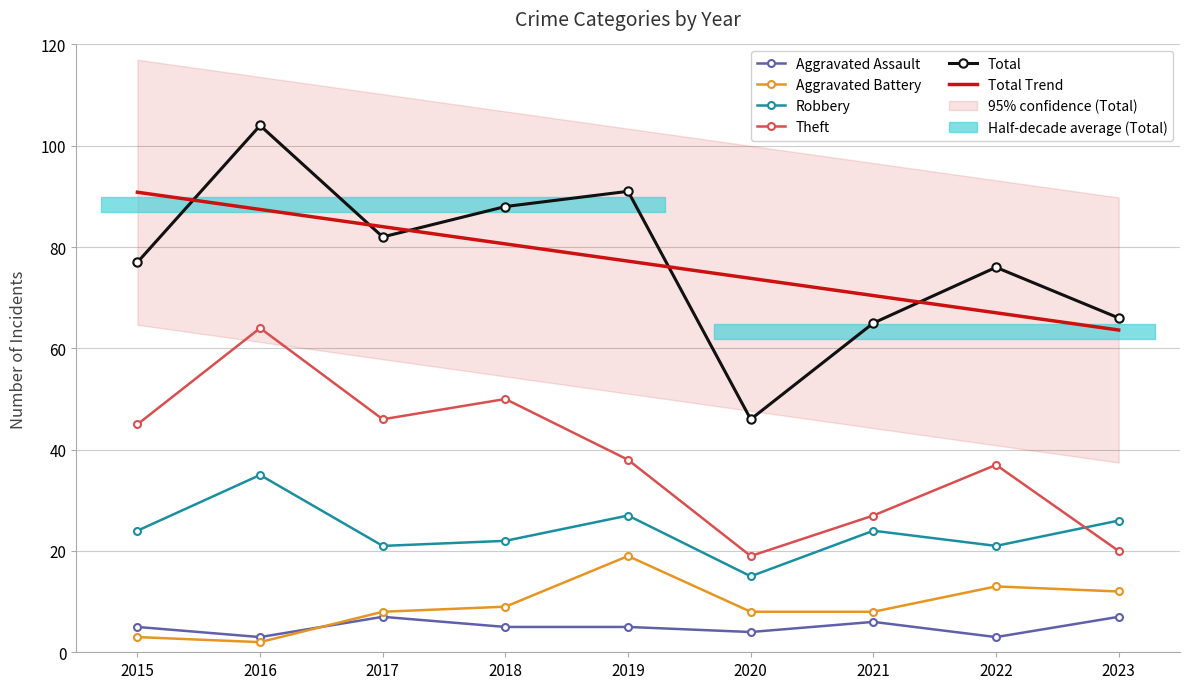

Reading left to right, list all the values displayed in this chart.

Aggravated Assault: 5.0	3.0	7.0	5.0	5.0	4.0	6.0	3.0	7.0
Aggravated Battery: 3.0	2.0	8.0	9.0	19.0	8.0	8.0	13.0	12.0
Robbery: 24.0	35.0	21.0	22.0	27.0	15.0	24.0	21.0	26.0
Theft: 45.0	64.0	46.0	50.0	38.0	19.0	27.0	37.0	20.0
Total: 77.0	104.0	82.0	88.0	91.0	46.0	65.0	76.0	66.0
Total Trend: 90.8	87.4	84.0	80.6	77.2	73.8	70.4	67.0	63.6